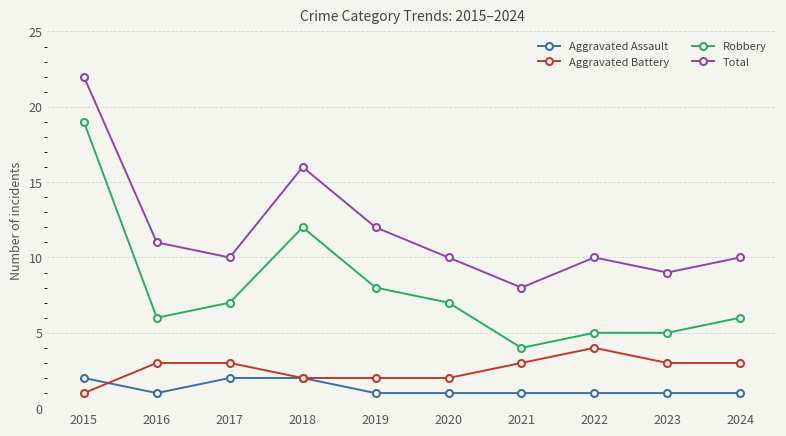

Which series has the largest total across all categories?

Total